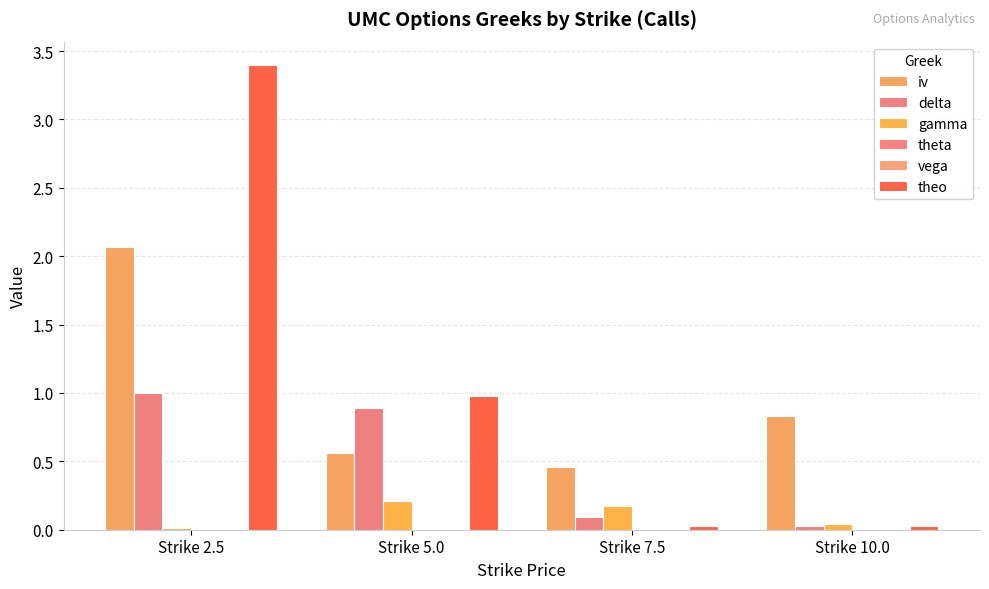

What is the label of the 2nd bar from the right?

Strike 7.5